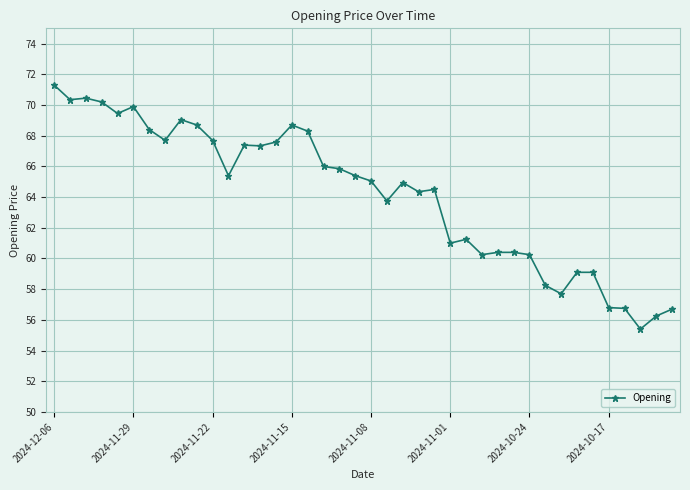

What is the minimum value shown in the chart?

55.4